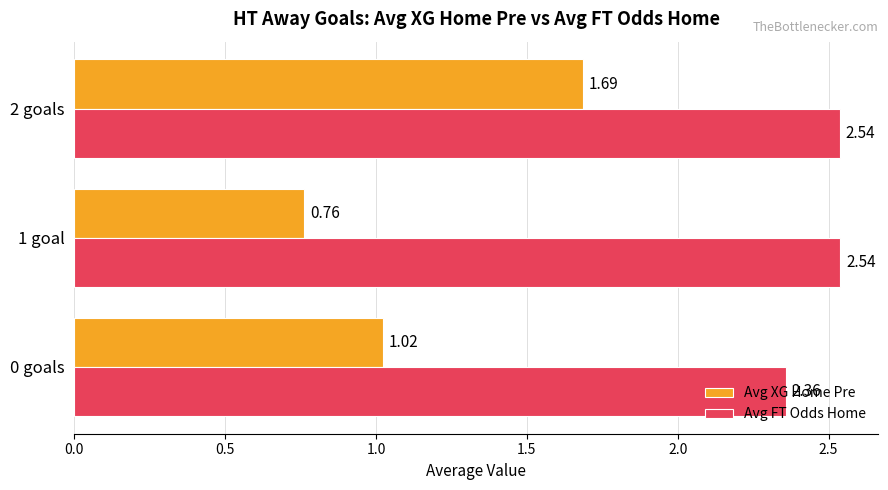

How many categories are shown in the chart?

3